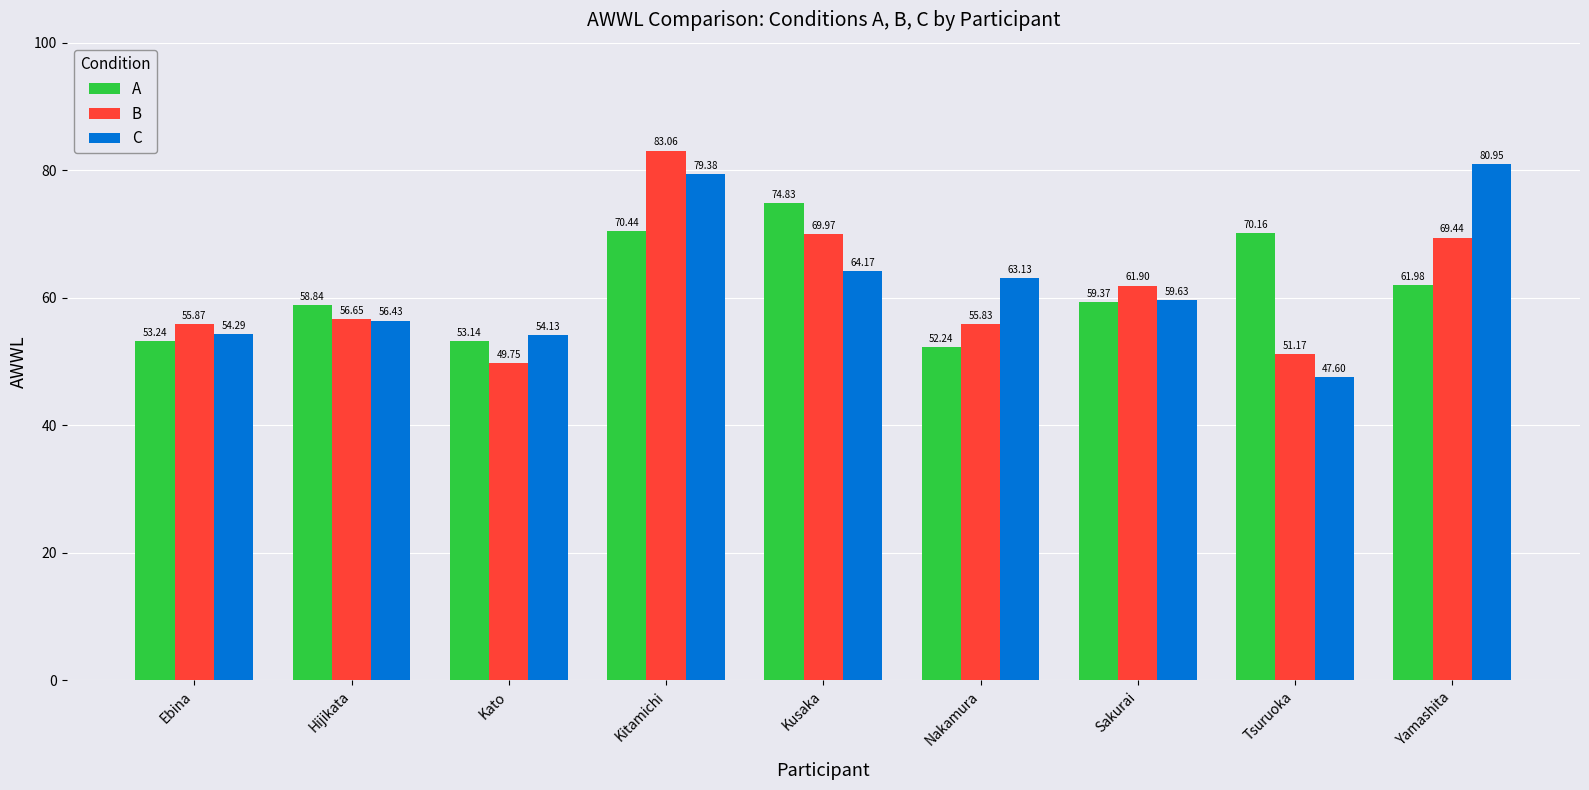

What is the label of the 8th bar from the right?

Hijikata